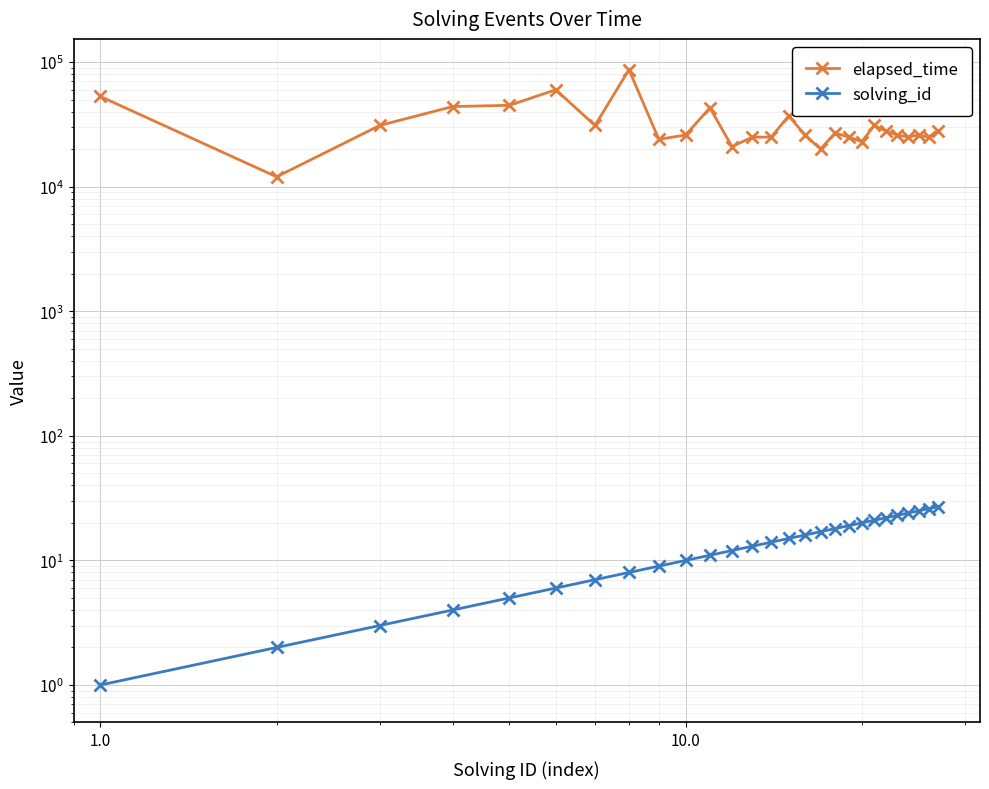

At how many categories does at least one series exceed 33233?

7